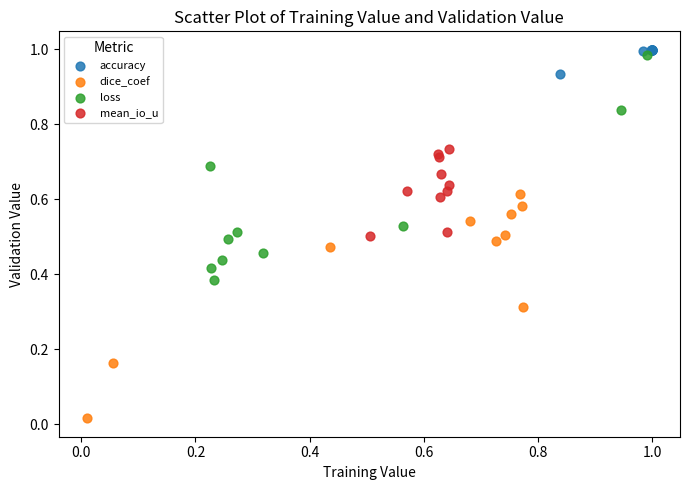

Which series contains the lowest Y value?

dice_coef